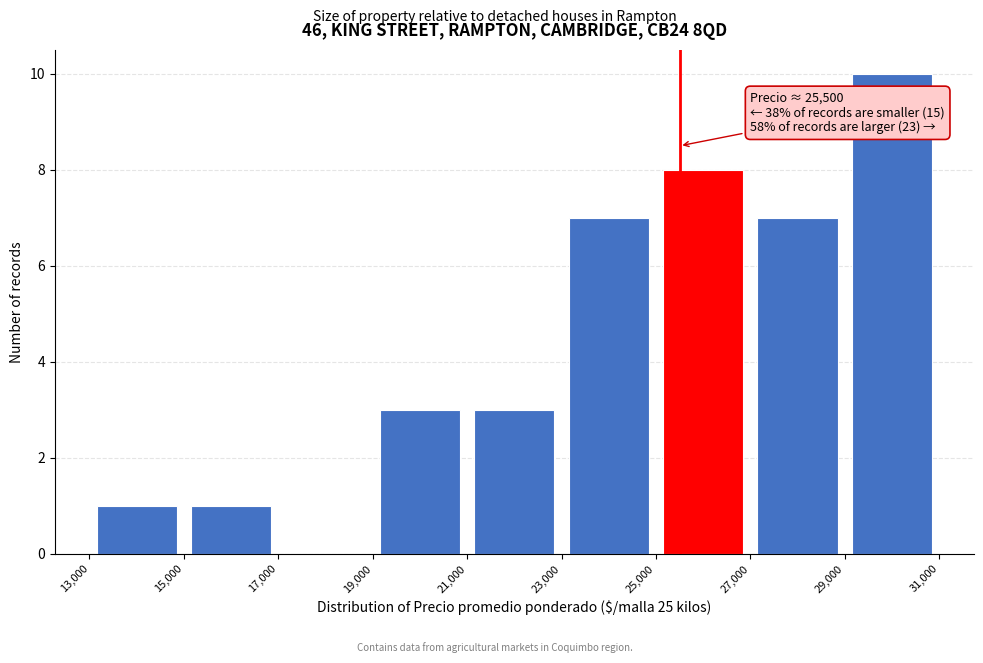

Which range on the x-axis has the tallest bar?

29,000 to 31,000